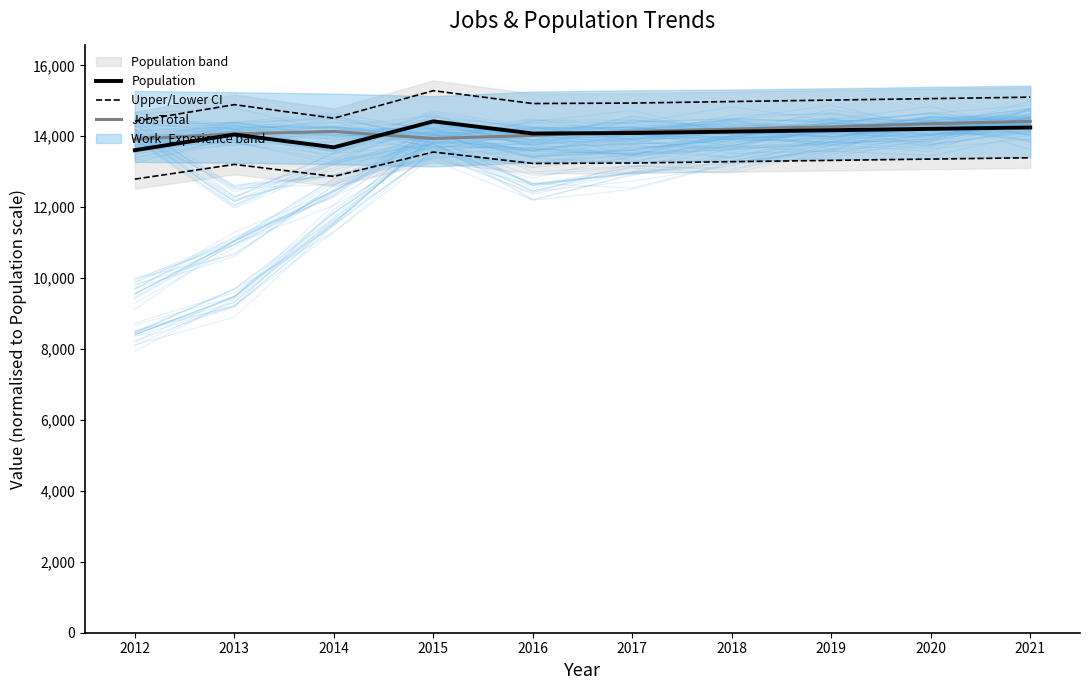

At how many categories does at least one series exceed 13808?

10